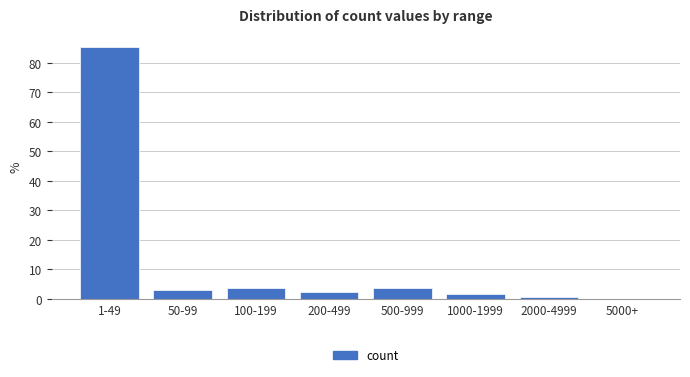

Reading left to right, transcribe all the data shown in this chart.

1-49=85.5	50-99=2.9	100-199=3.6	200-499=2.2	500-999=3.6	1000-1999=1.4	2000-4999=0.7	5000+=0.0